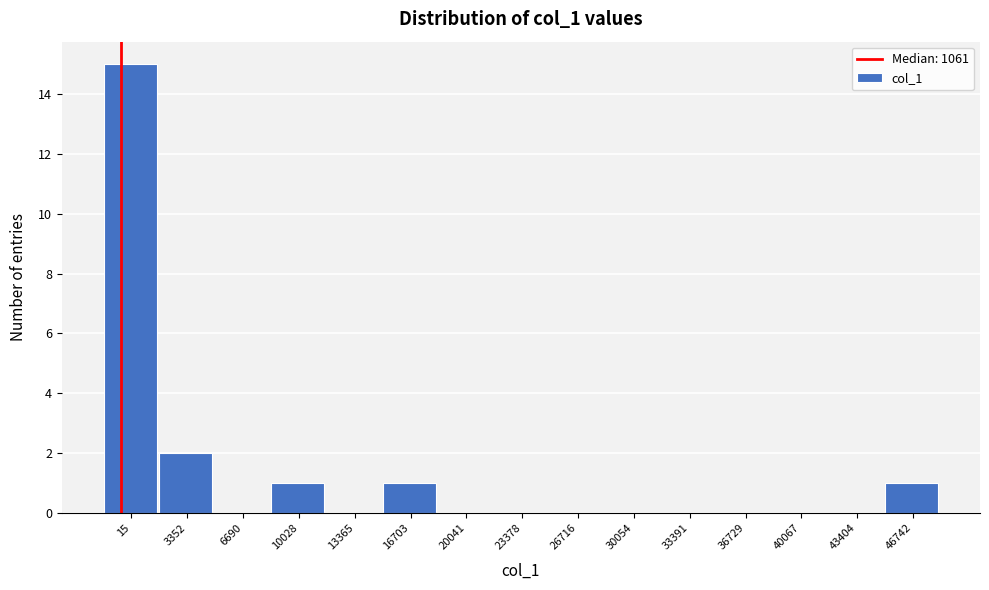

Reading right to left, extract all data points from this chart.

46742=1	43404=0	40067=0	36729=0	33391=0	30054=0	26716=0	23378=0	20041=0	16703=1	13365=0	10028=1	6690=0	3352=2	15=15